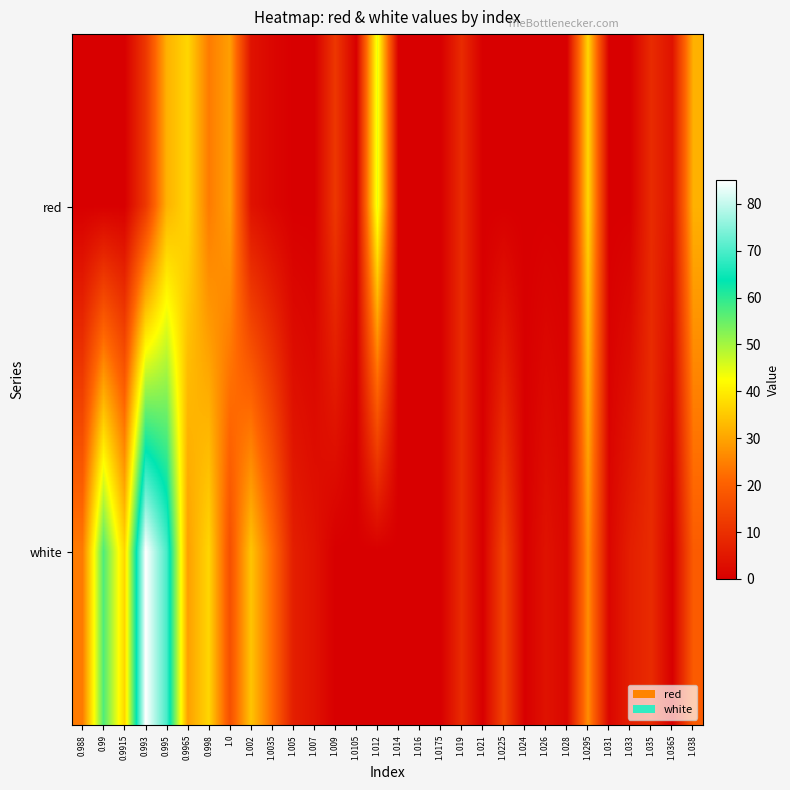

List the series in order of their overall mean, highest first.

white, red